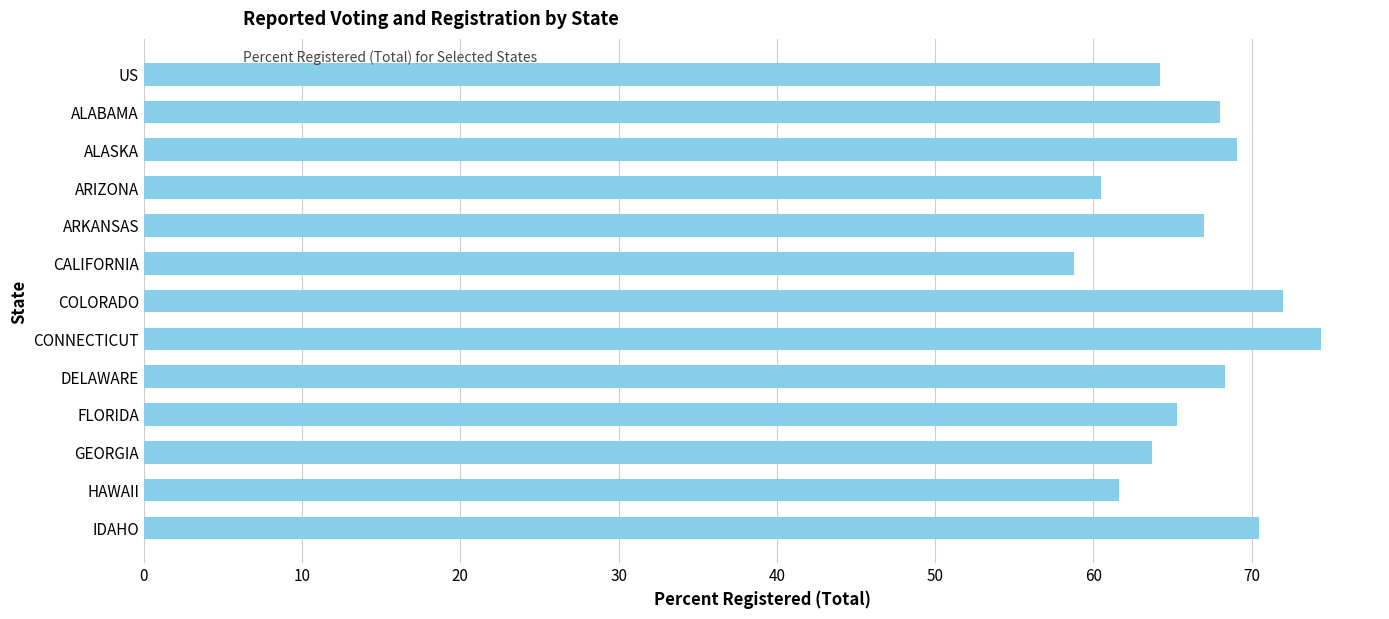

Which has a higher value, CALIFORNIA or CONNECTICUT?

CONNECTICUT